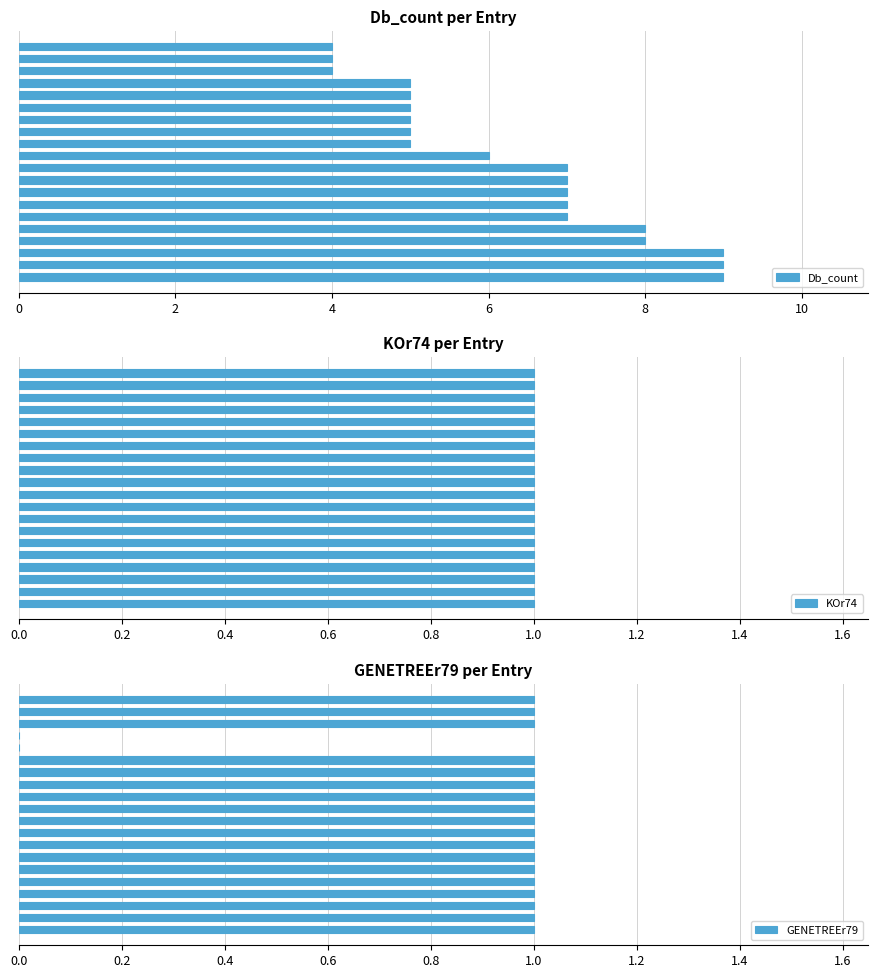

Count the number of categories in the chart.

20